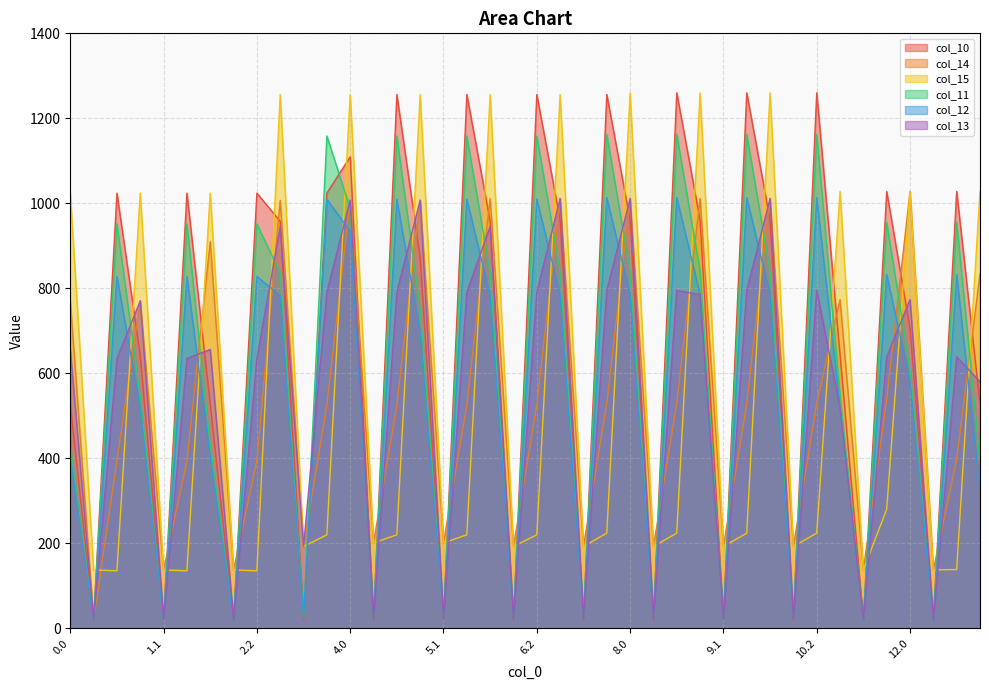

Does the chart display data point markers on the line(s)?

No